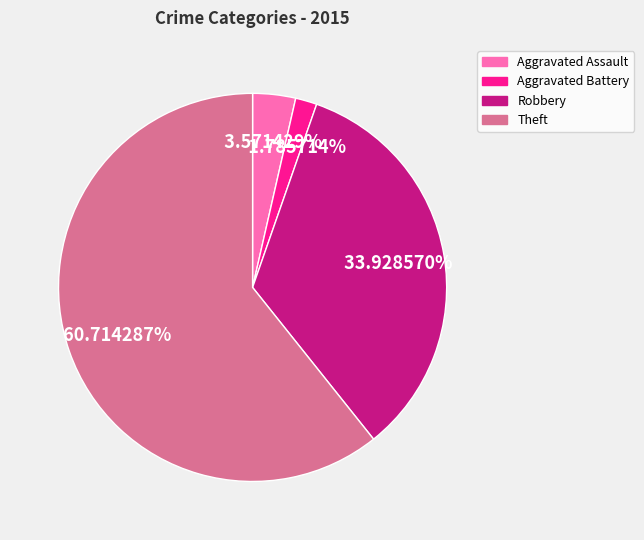

To the nearest percent, what is the average slice percentage?

25%